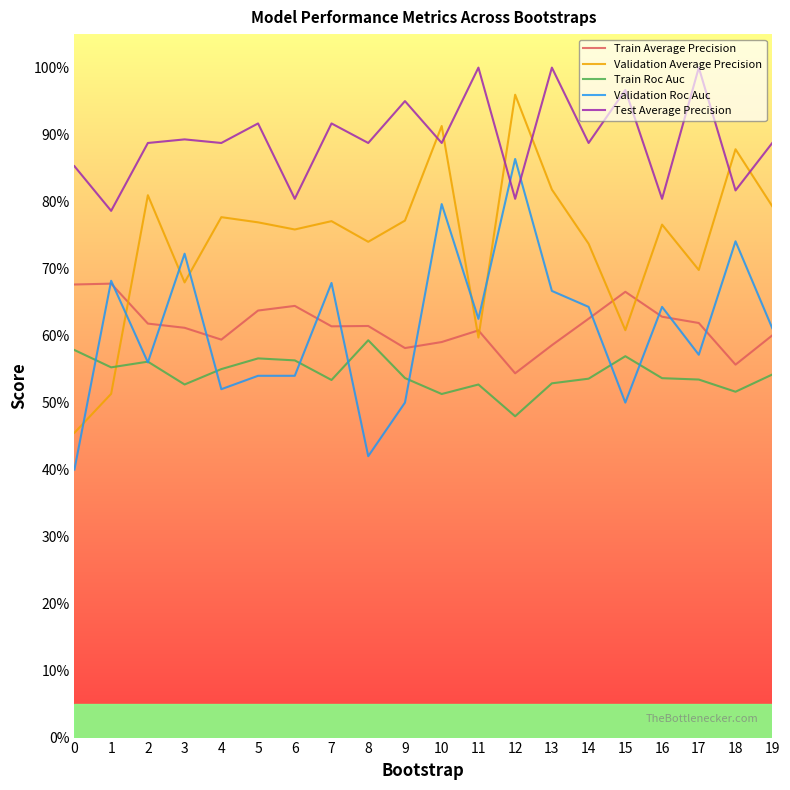

What is the value of the Test Average Precision point at the 19th from the left?

0.8